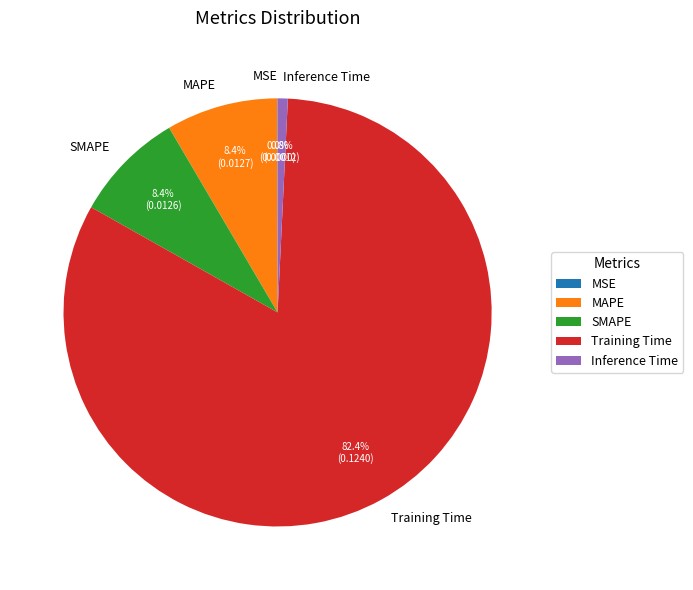

To the nearest percent, what is the average slice percentage?

20%